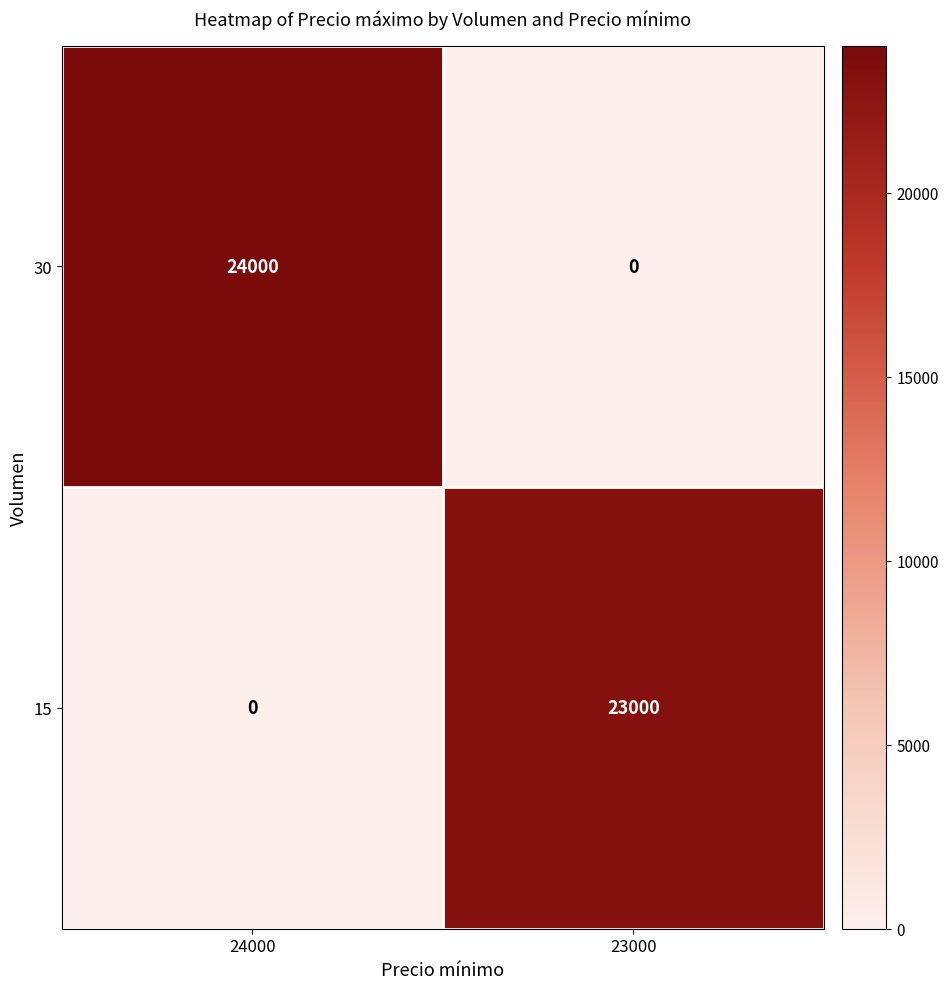

Which series changed the most between 24000 and 23000?

30